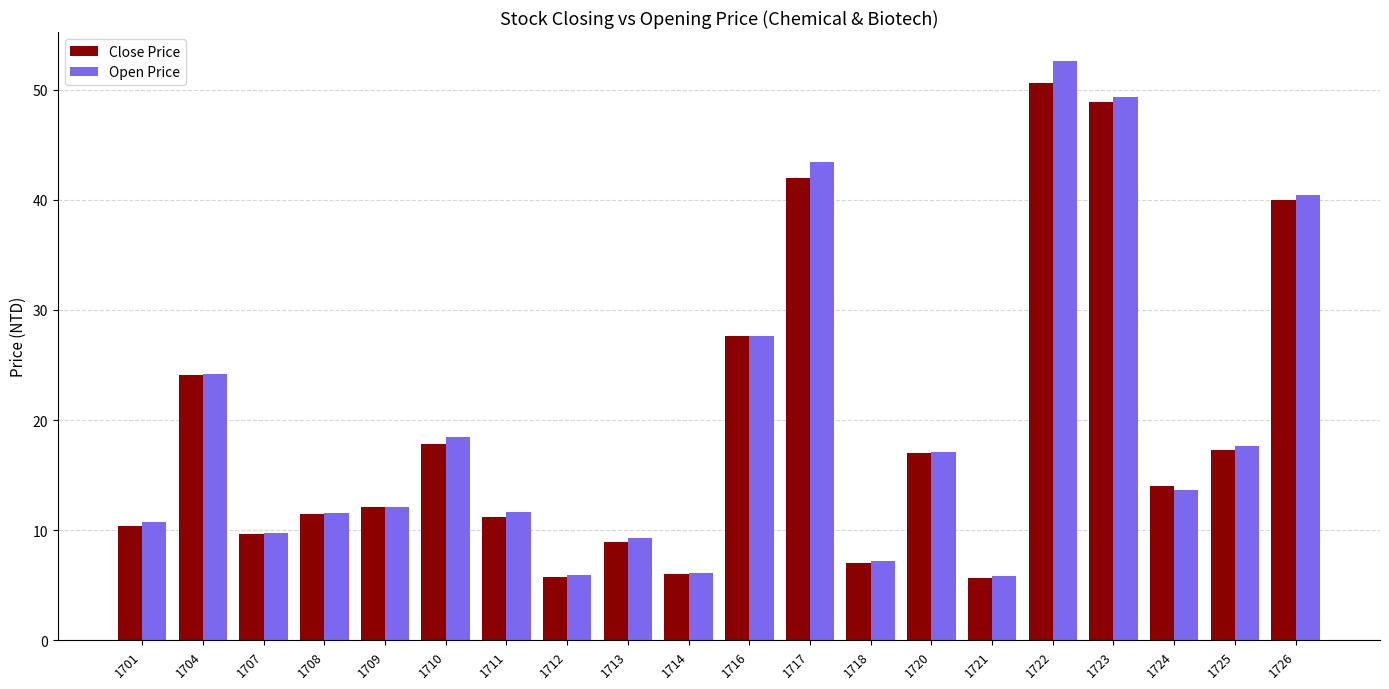

Where is Close Price nearest to the value 28?

1716